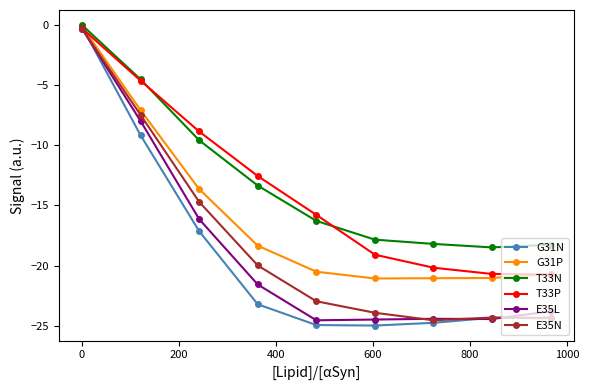

Which series has the largest range (max minus min)?

G31N